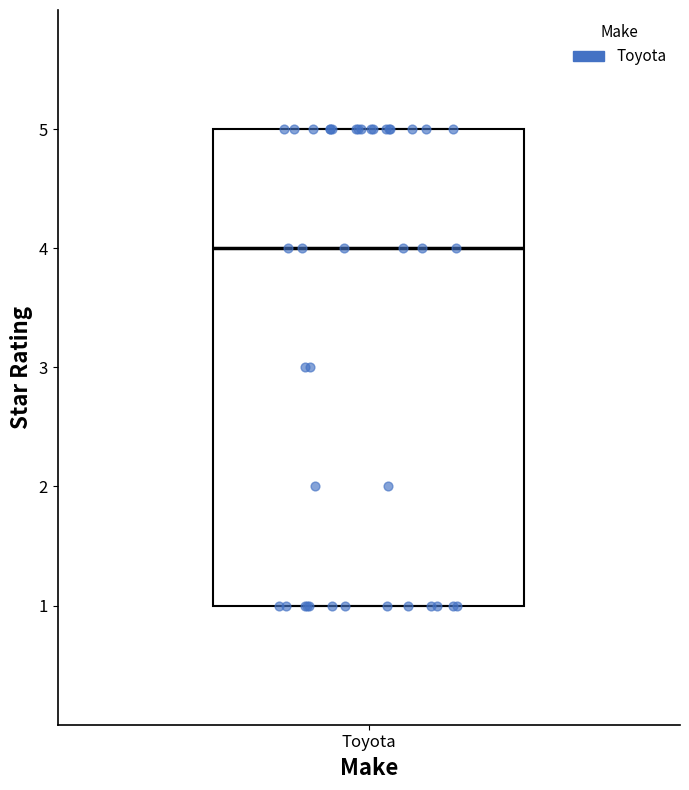

Read this box plot against the y-axis: the position of the median line, the range covered by the box, and the ends of both whiskers. The values are not printed on the chart, so give them approximately, as read against the axis.

median 4, box 1 to 5, whiskers 1 to 5